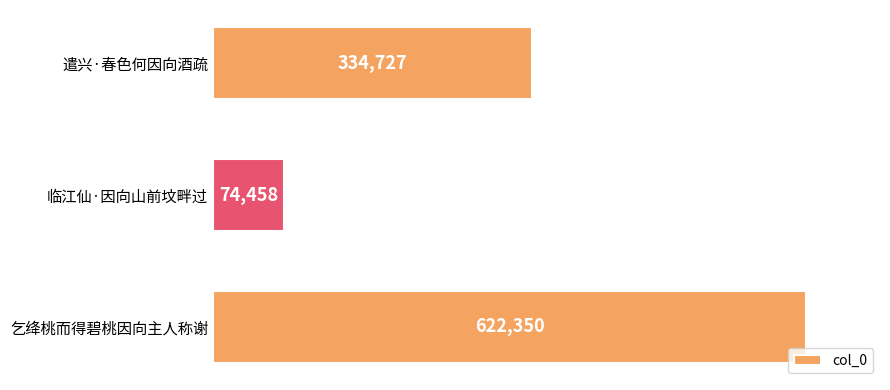

Rank the categories by value from lowest to highest.

临江仙·因向山前坟畔过, 遣兴·春色何因向酒疏, 乞绛桃而得碧桃因向主人称谢